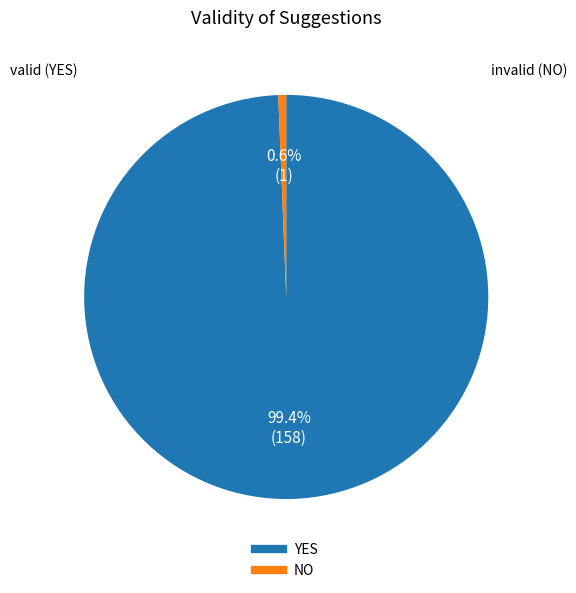

Approximately how many times larger is the value at YES compared to NO?

158.0